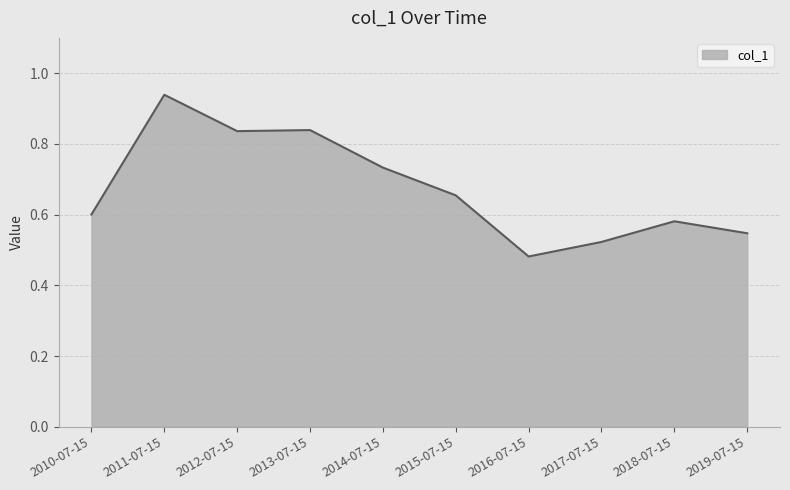

What is the change in value from 2014-07-15 to 2015-07-15?

-0.1